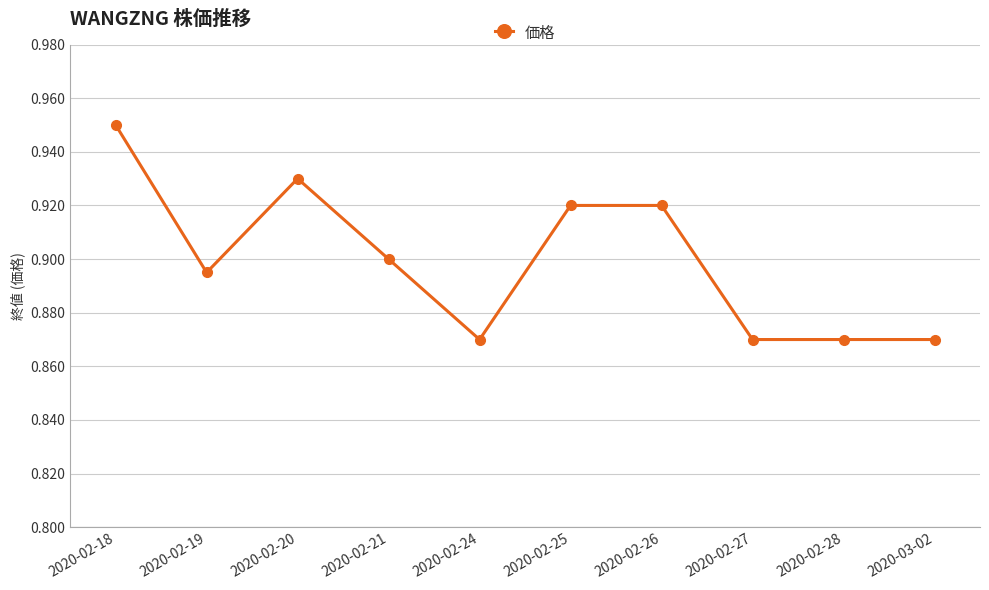

Is this an area chart (filled region under the line)?

No